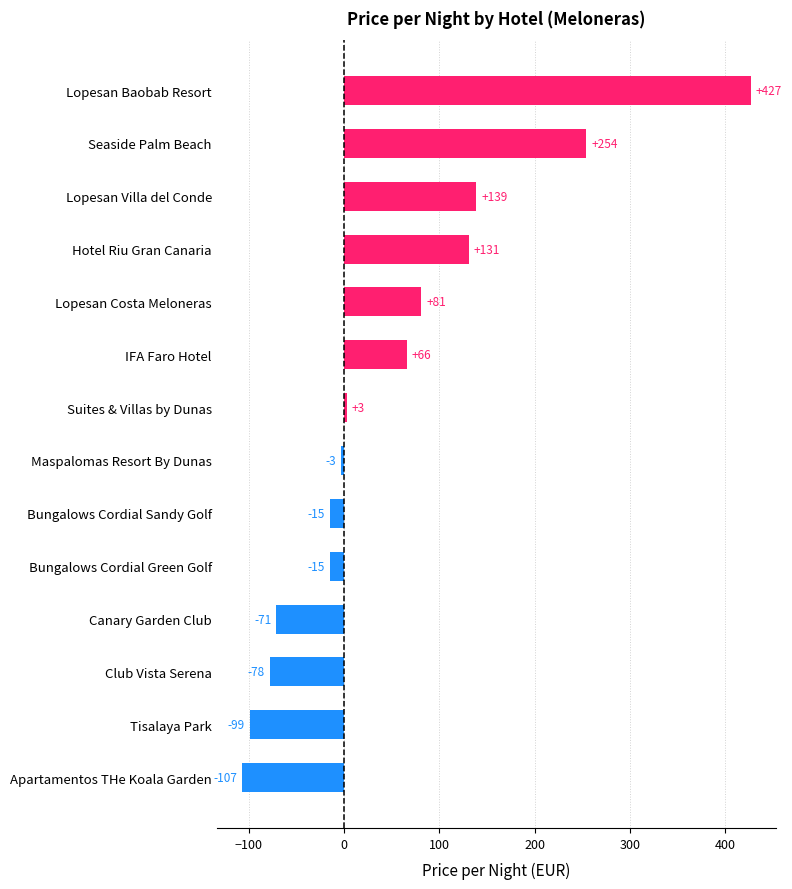

The value at Bungalows Cordial Green Golf is -15. True or false?

True